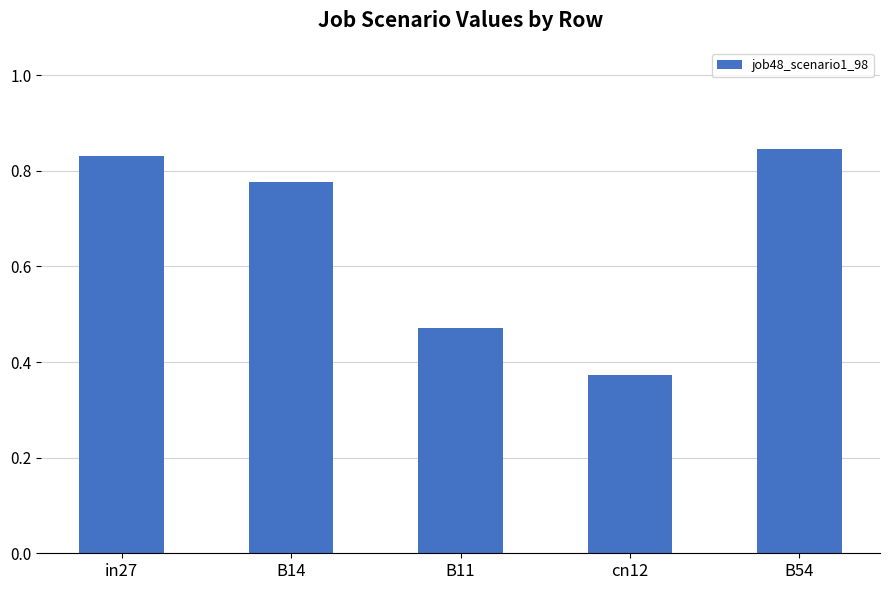

List the labels in order of value, largest first.

B54, in27, B14, B11, cn12